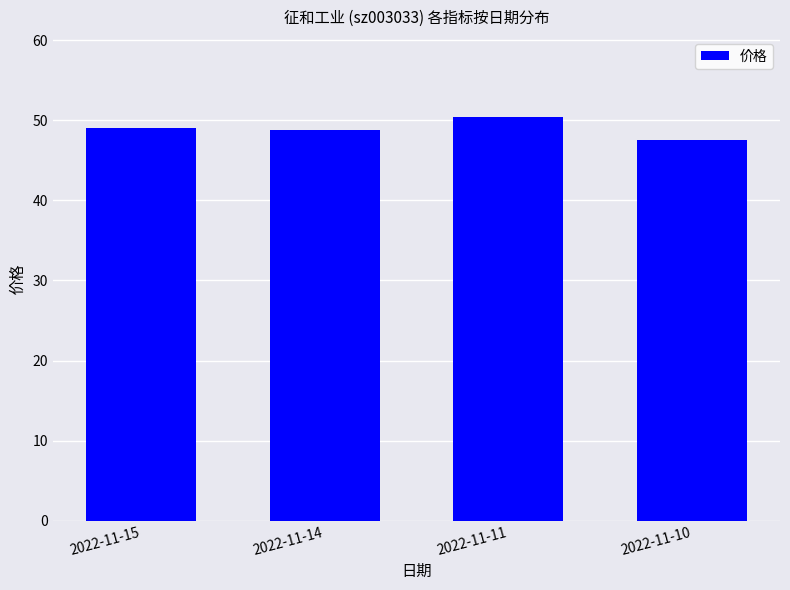

What is the minimum value shown in the chart?

47.5